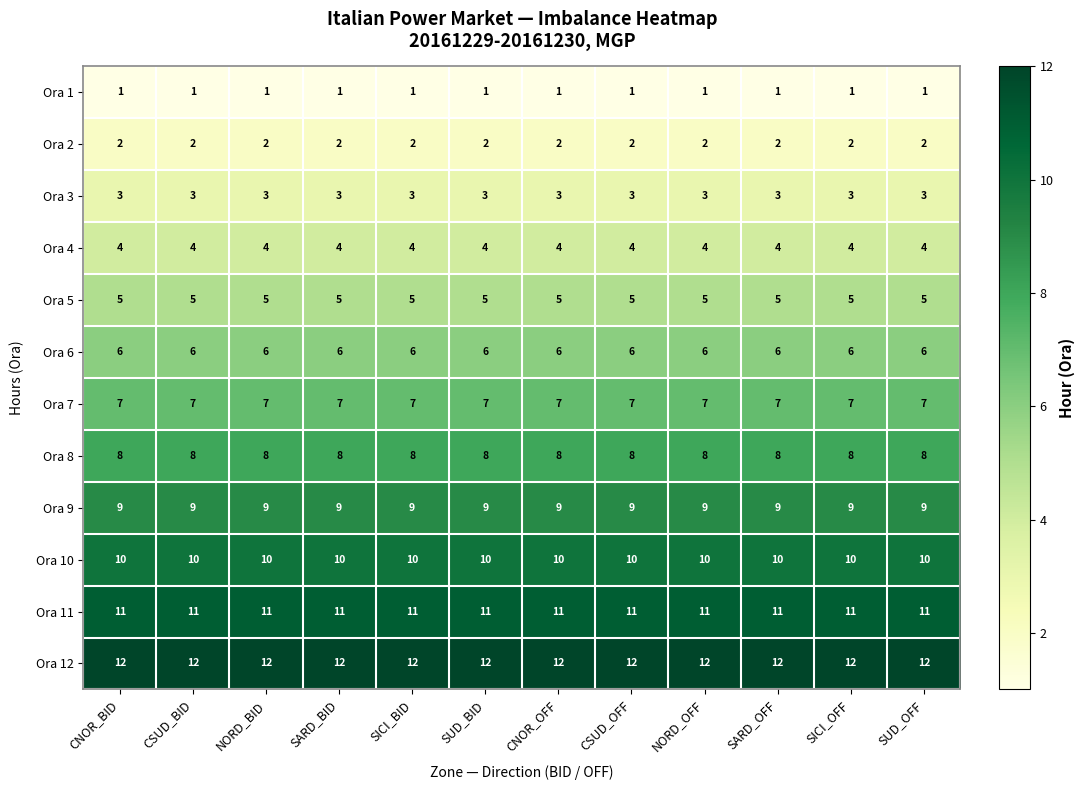

What is the average value of the Ora 9 series?

9